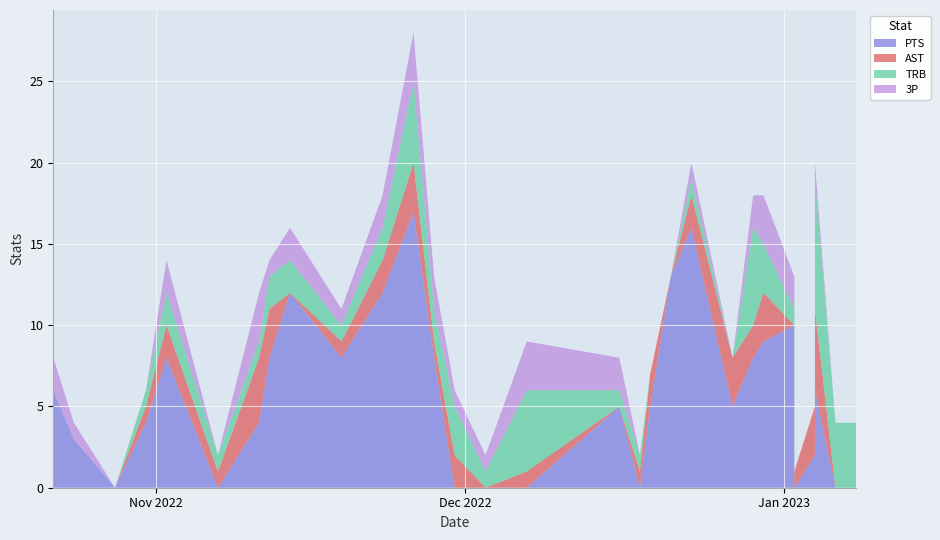

Reading right to left, transcribe all the data shown in this chart.

PTS: 29=2	28=0	27=0	26=0	25=6	24=10	23=9	22=8	21=5	20=16	19=13	18=5	17=0	16=5	15=0	14=0	13=0	12=8	11=17	10=12	9=8	8=12	7=8	6=4	5=0	4=8	3=4	2=0	1=3	0=6
AST: 29=3	28=1	27=0	26=0	25=5	24=0	23=3	22=2	21=3	20=2	19=0	18=2	17=1	16=0	15=1	14=0	13=2	12=1	11=3	10=2	9=1	8=0	7=3	6=4	5=1	4=2	3=1	2=0	1=0	0=0
TRB: 29=0	28=0	27=4	26=4	25=8	24=1	23=3	22=6	21=0	20=1	19=0	18=0	17=1	16=1	15=5	14=1	13=3	12=2	11=5	10=2	9=1	8=2	7=2	6=1	5=1	4=2	3=1	2=0	1=0	0=0
3P: 29=0	28=0	27=0	26=0	25=1	24=2	23=3	22=2	21=0	20=1	19=0	18=0	17=0	16=2	15=3	14=1	13=1	12=2	11=3	10=2	9=1	8=2	7=1	6=3	5=0	4=2	3=0	2=0	1=1	0=2